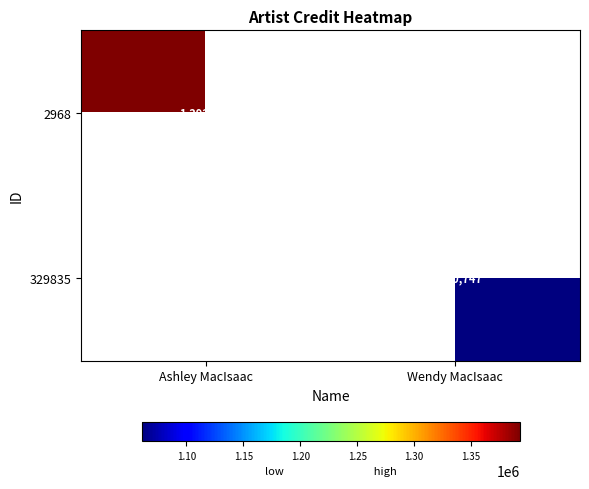

The 2968 series shows 2503303 at Ashley MacIsaac. True or false?

False